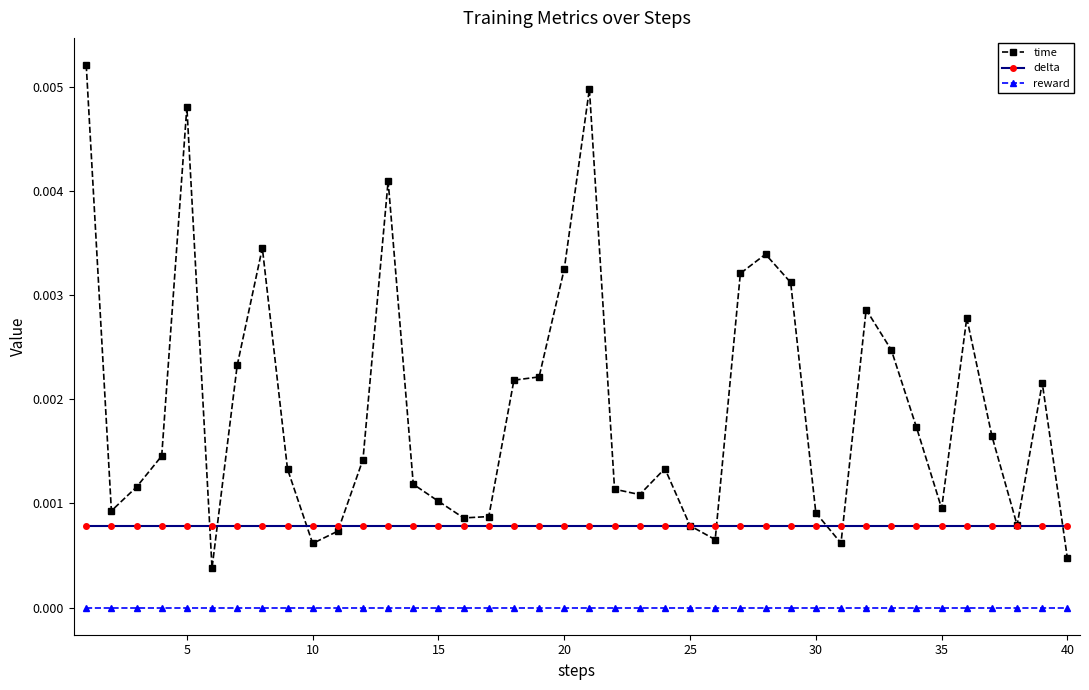

Which series has the largest range (max minus min)?

time